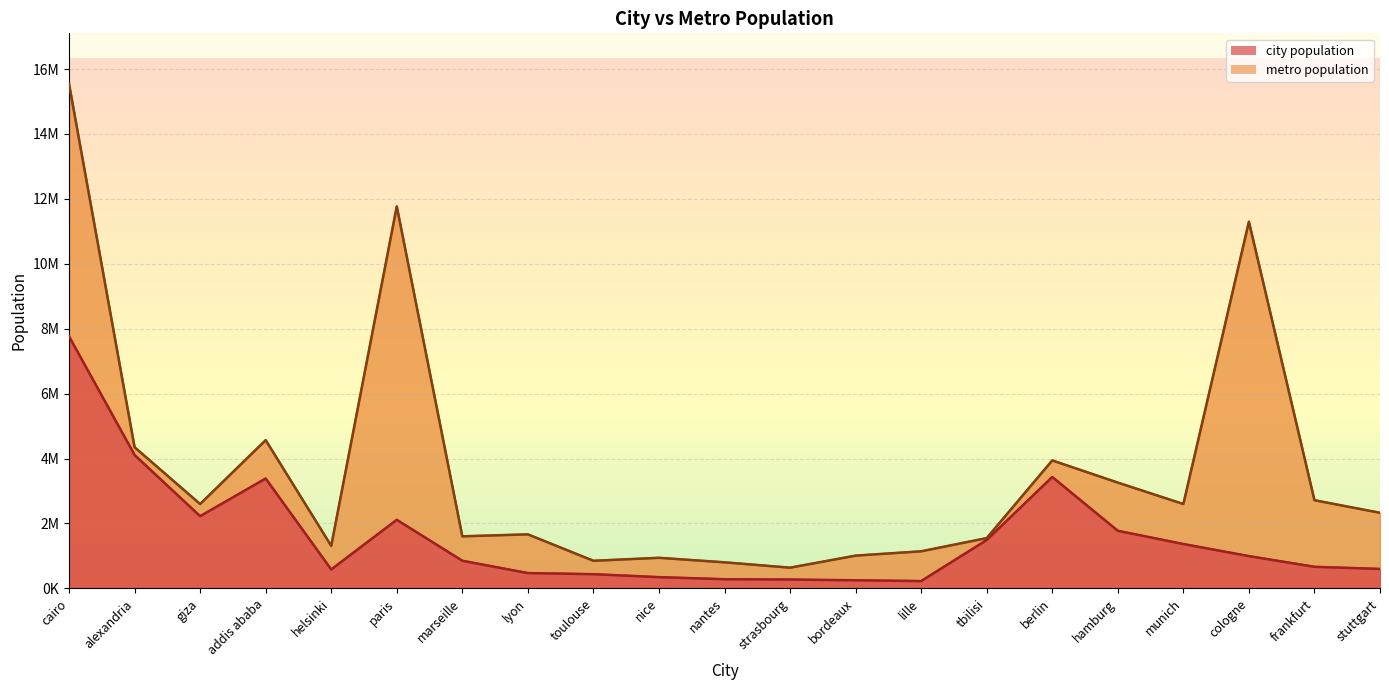

What is the minimum value shown in the chart?

639000